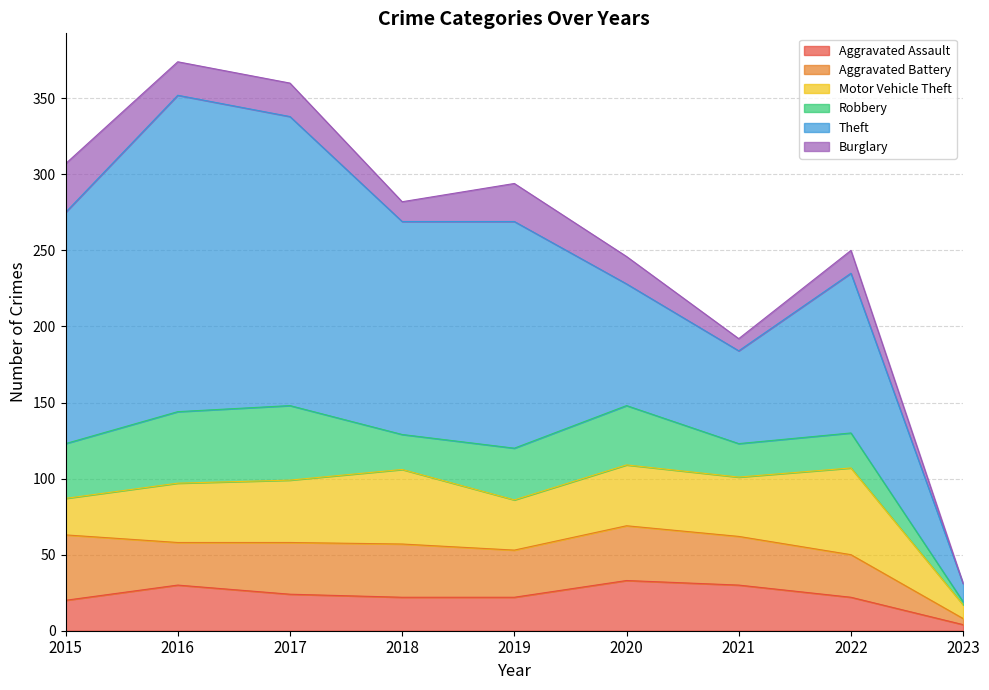

Which series has the largest range (max minus min)?

Theft